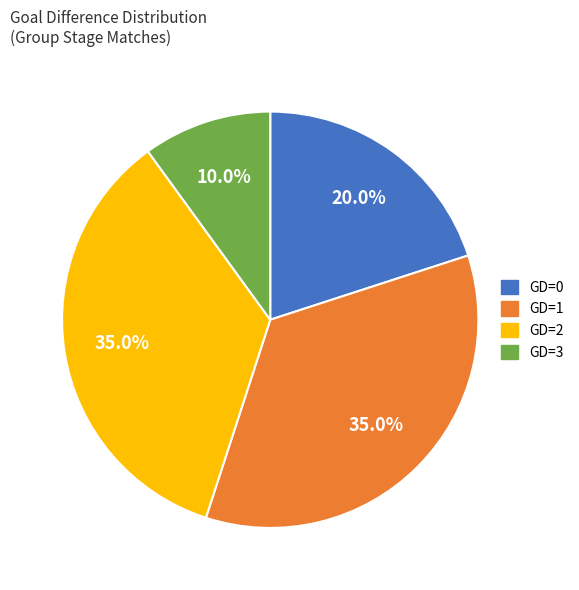

Is there any slice that represents more than half of the pie?

No